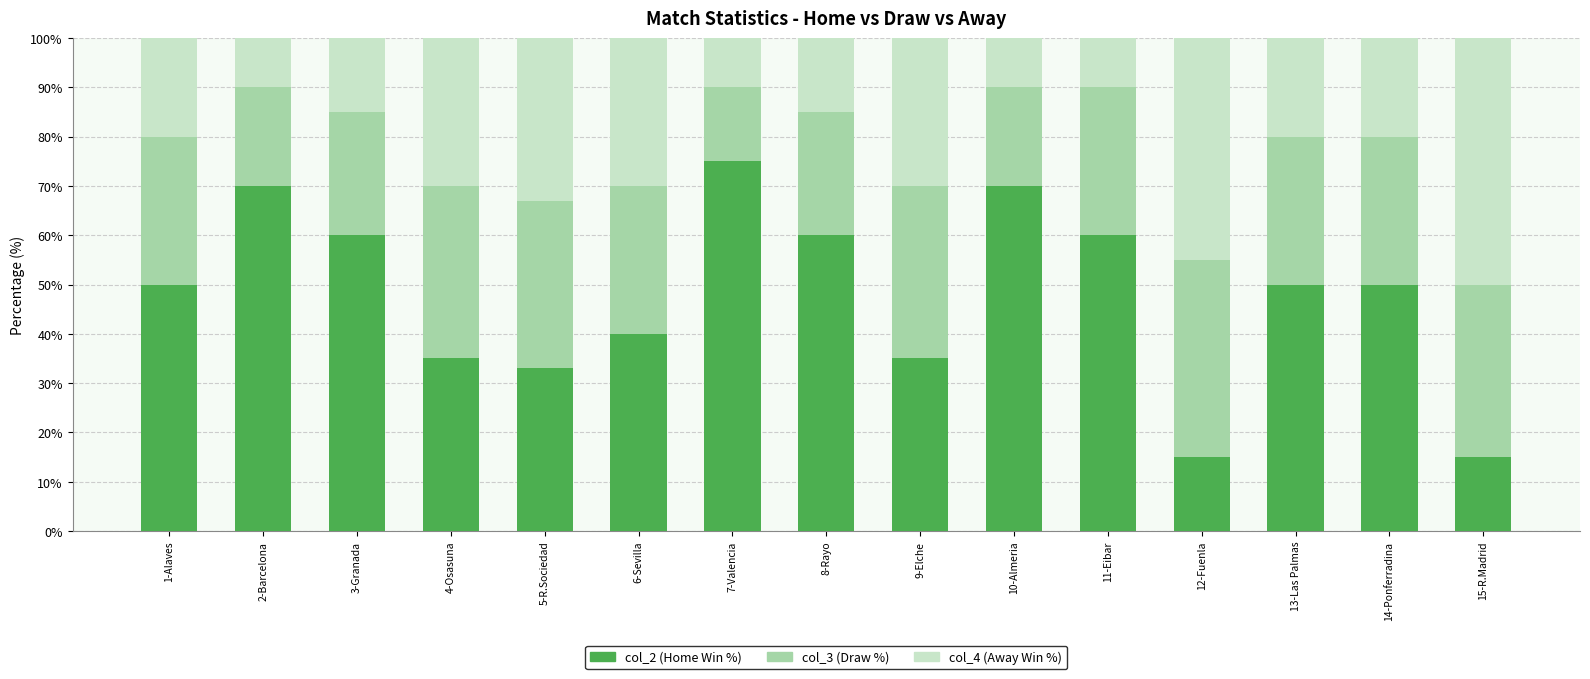

What is the difference between the second highest and second lowest values in the col_2 (Home Win %) series?

55